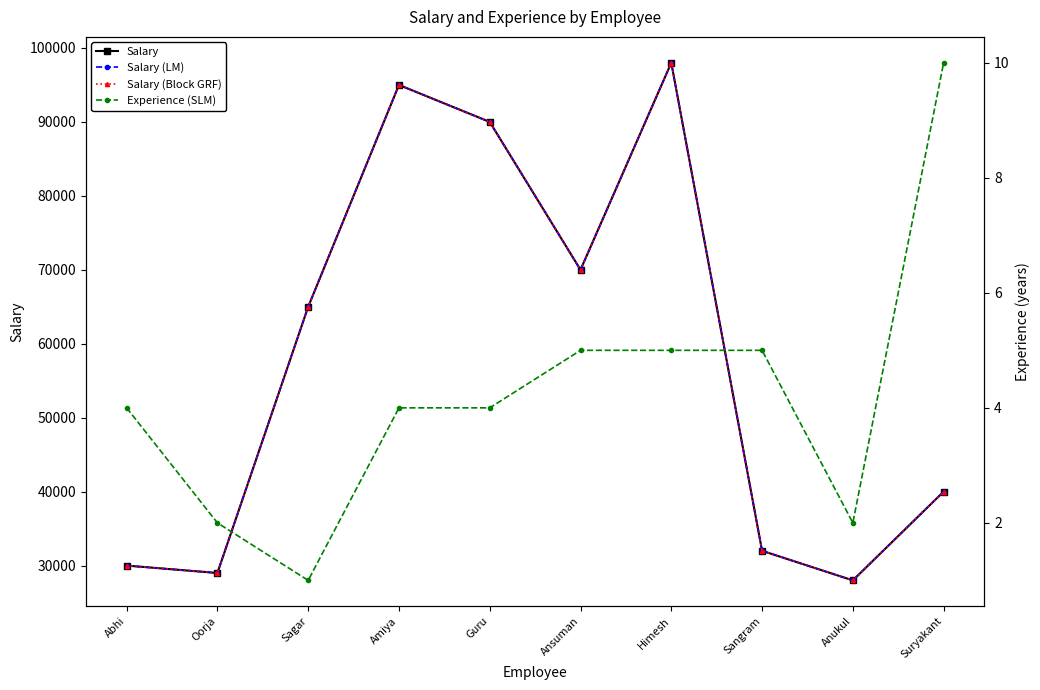

What is the difference between the second highest and second lowest values in the Salary (LM) series?

66000